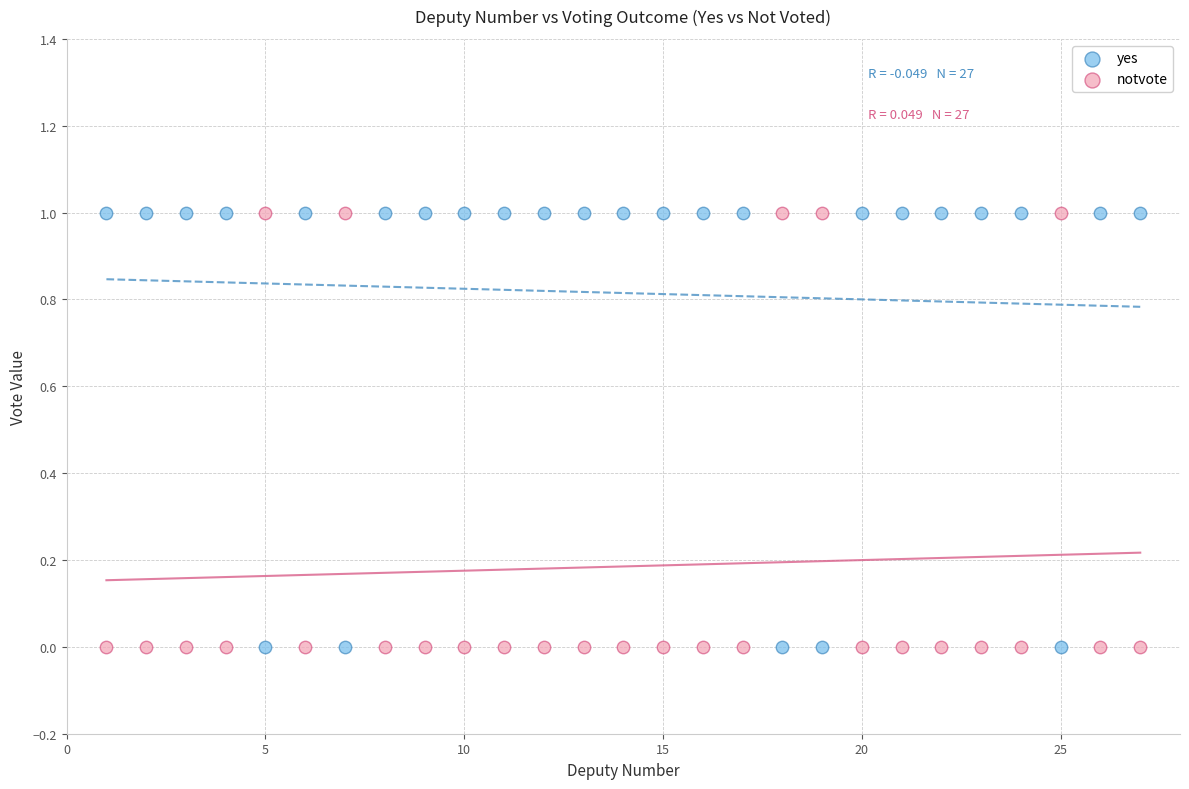

What is the X range (max minus min) for the scatter plot?

26